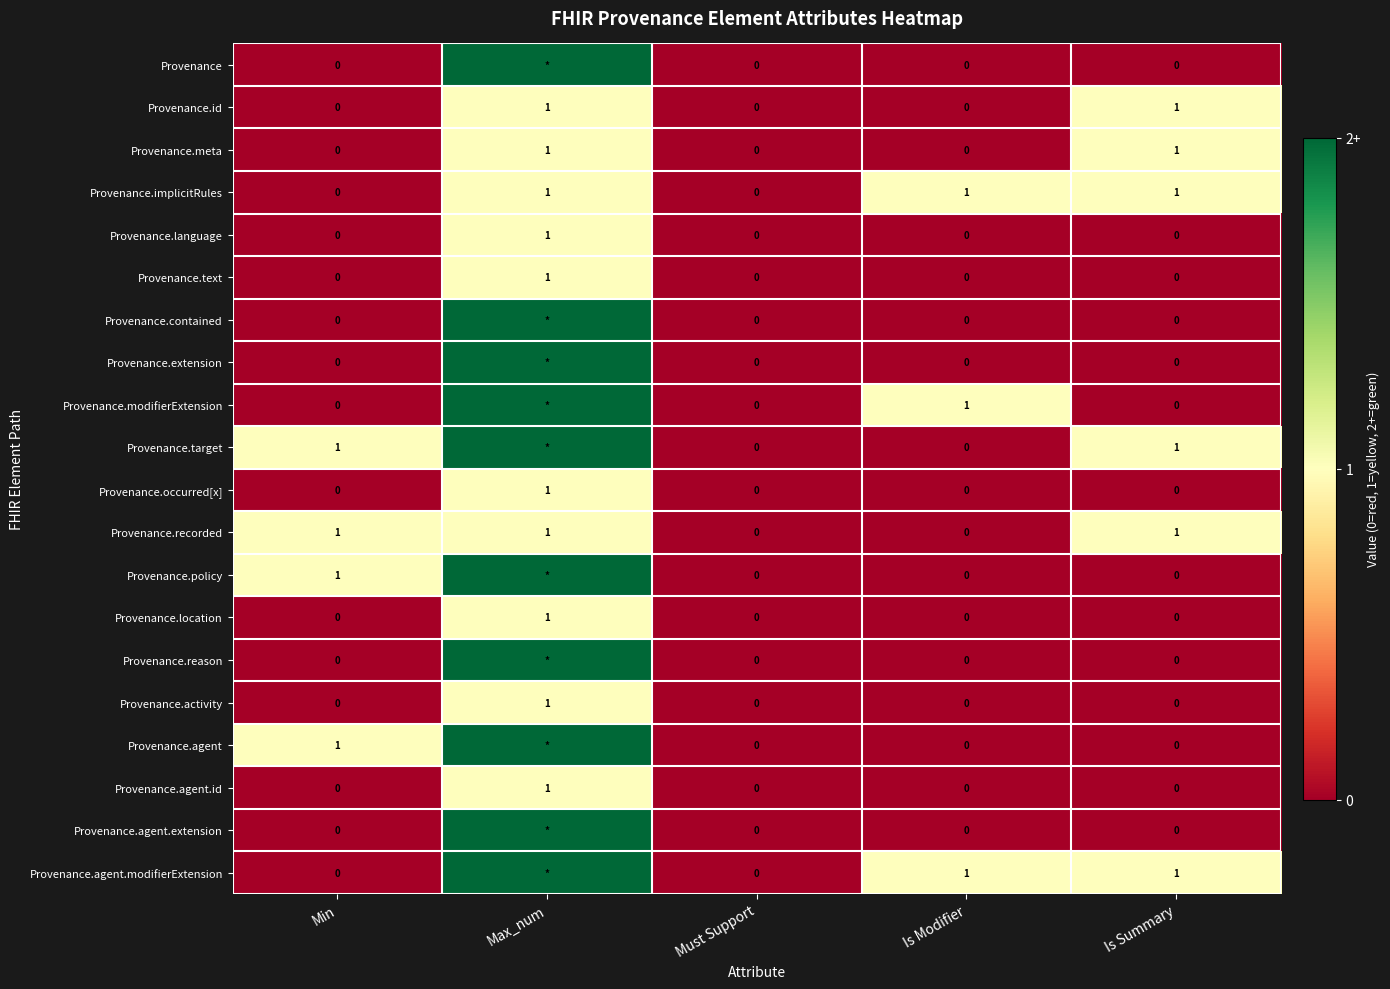

The Provenance.recorded series shows 1 at Max_num. True or false?

True